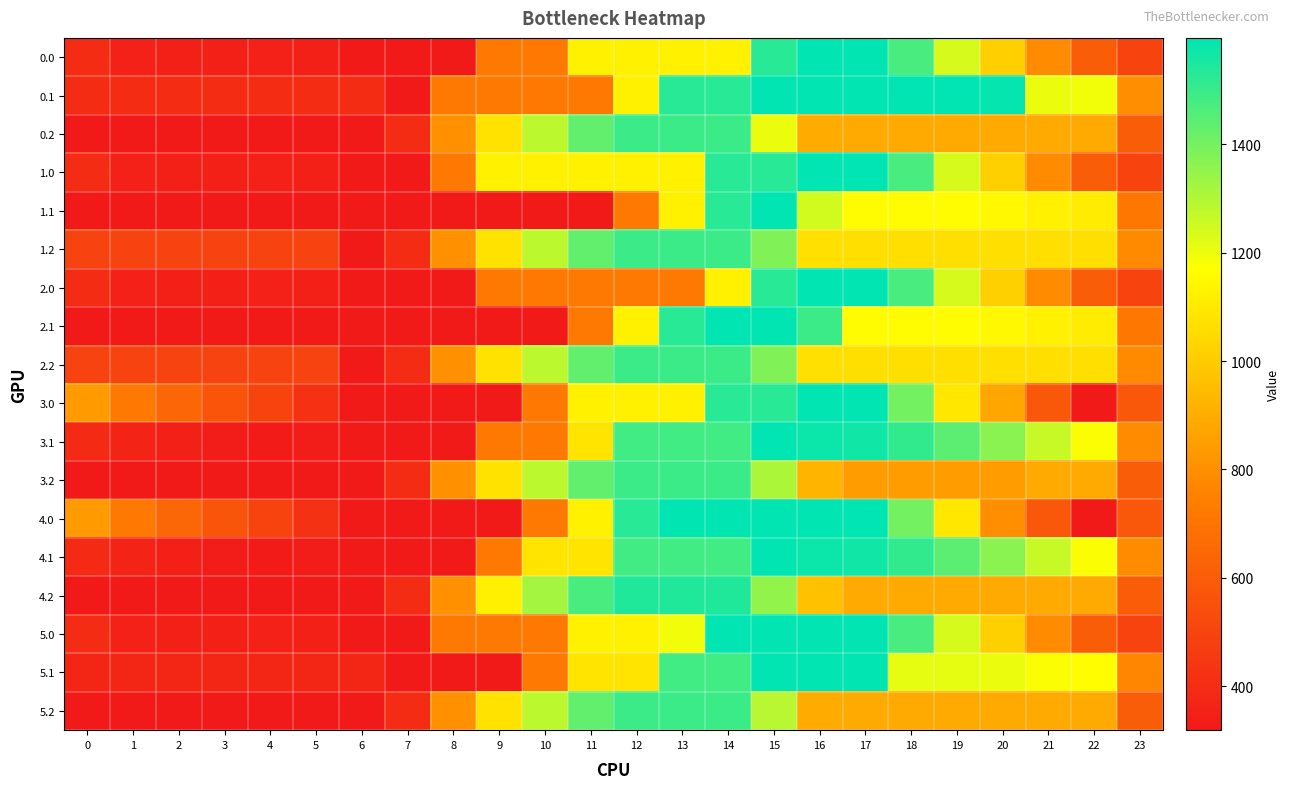

How many data points does each series have?

24